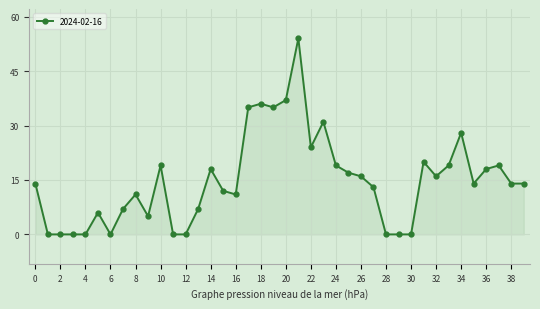

What is the value of the 33rd point from the left?

16